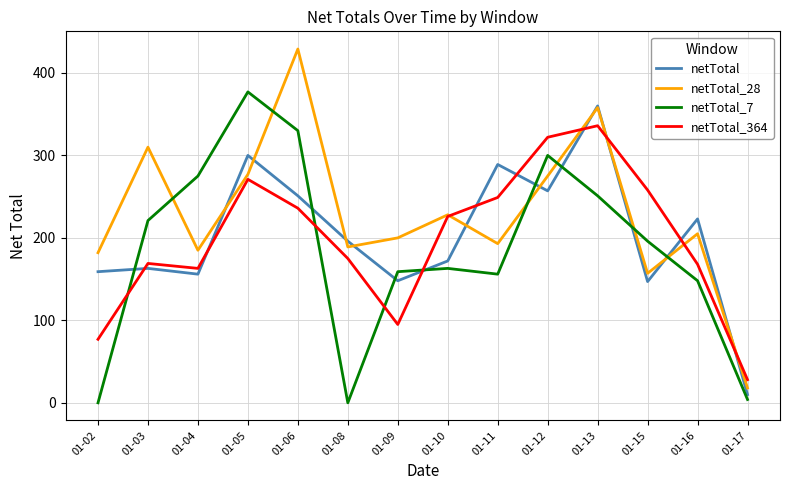

How many interior local valleys does the netTotal_7 series have?

2